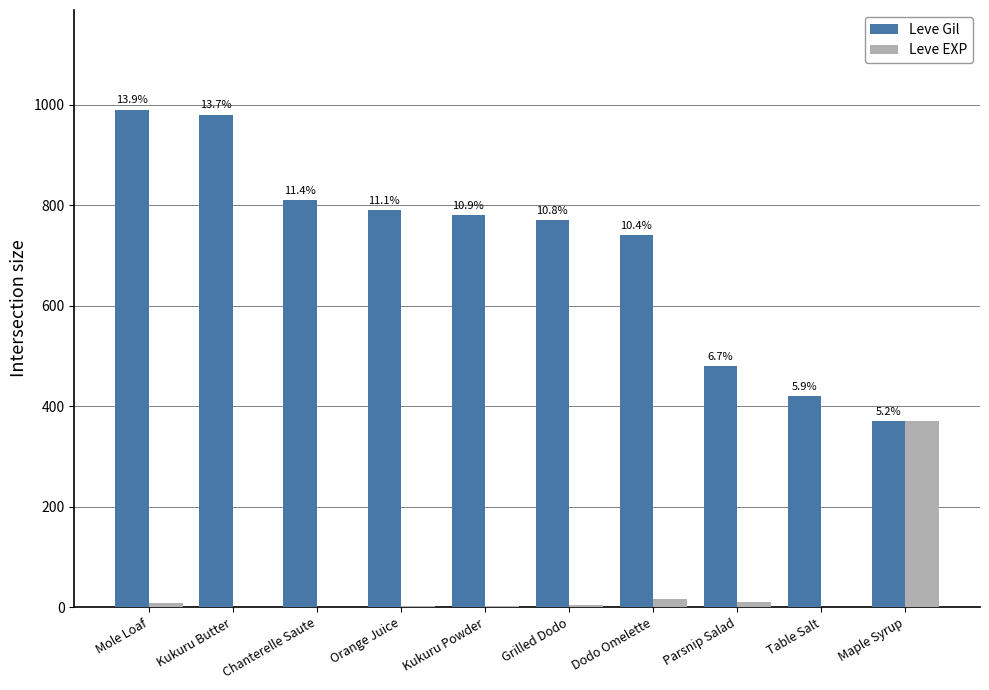

What are all the series names shown in the legend?

Leve Gil, Leve EXP